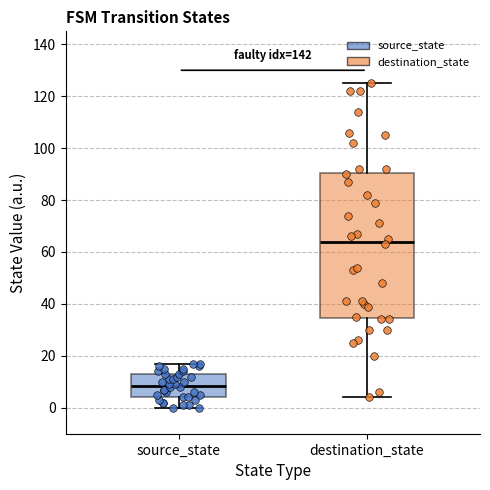

Which box's median line is the highest?

destination_state